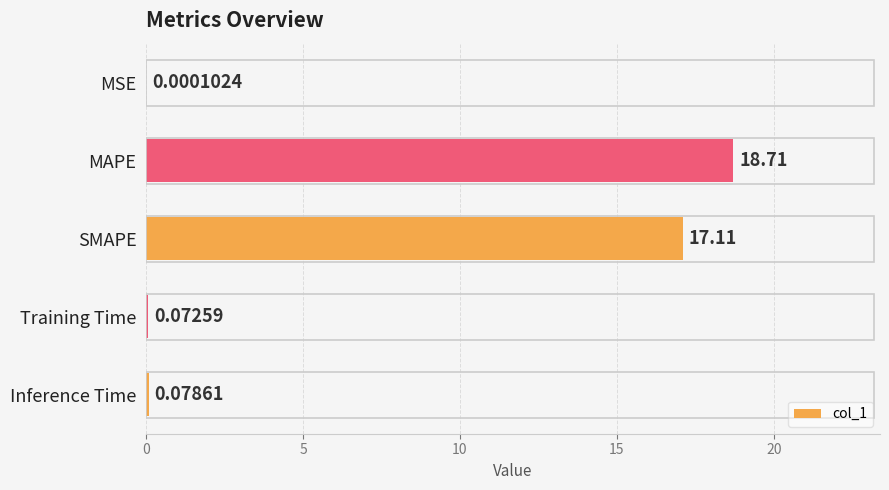

Which has a higher value, Inference Time or MAPE?

MAPE